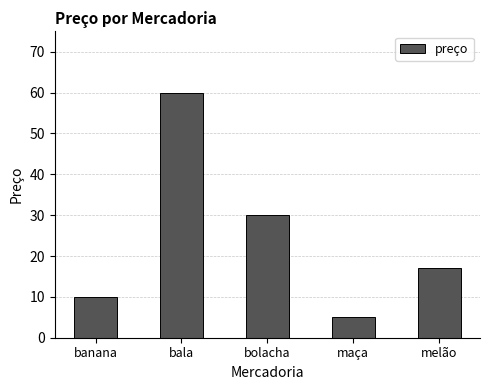

What is the sum of all values?

122